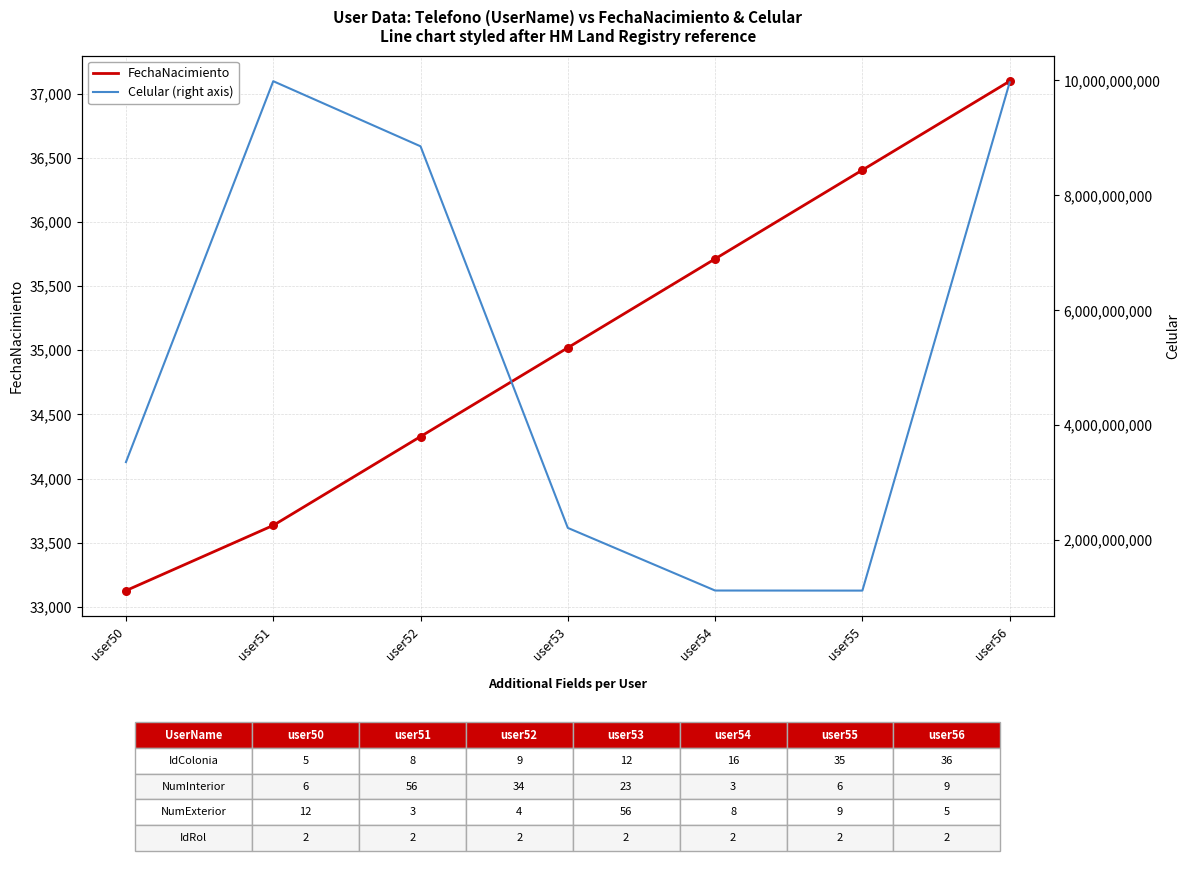

Which series reaches the maximum Y coordinate?

Celular (right axis)